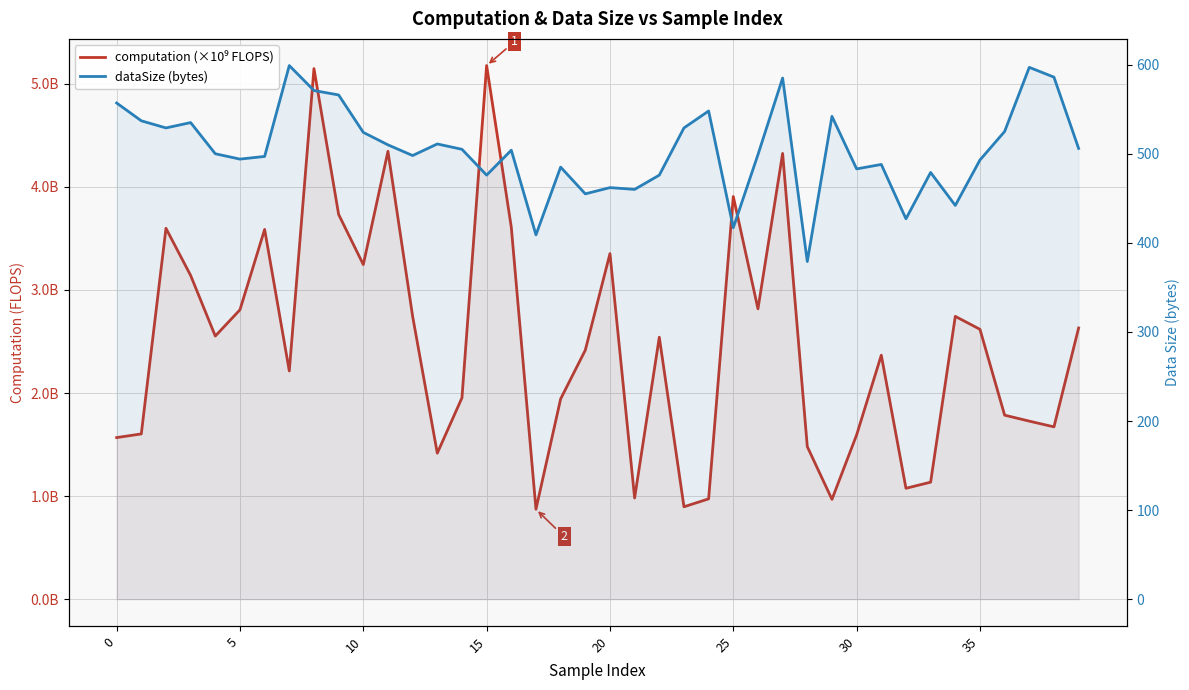

Which series has the largest range (max minus min)?

dataSize (bytes)